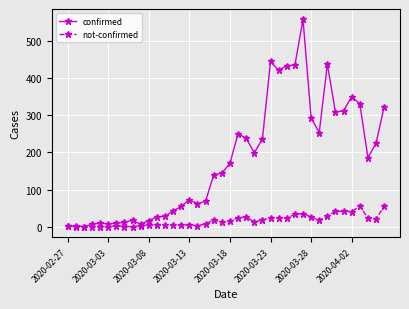

Which series has the largest total across all categories?

confirmed